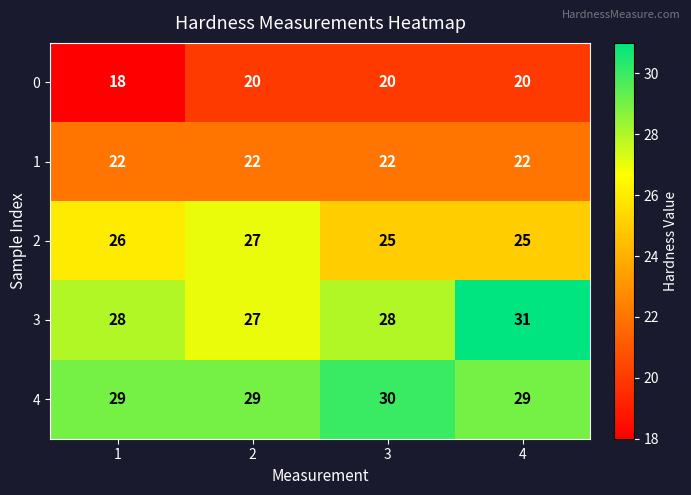

Rank the series at 1 from lowest to highest value.

0, 1, 2, 3, 4